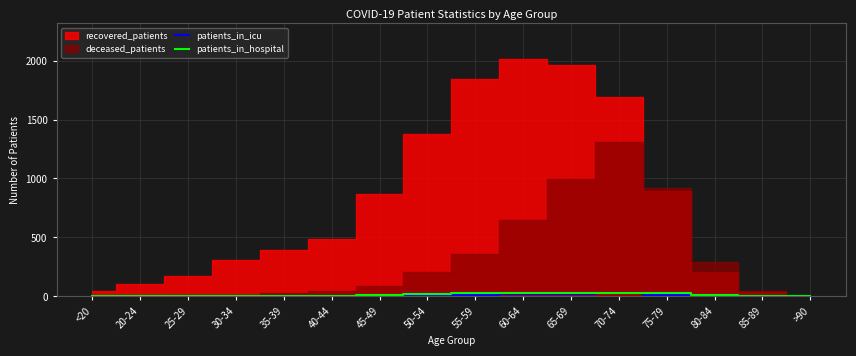

At which label is patients_in_hospital closest to 17?

50-54